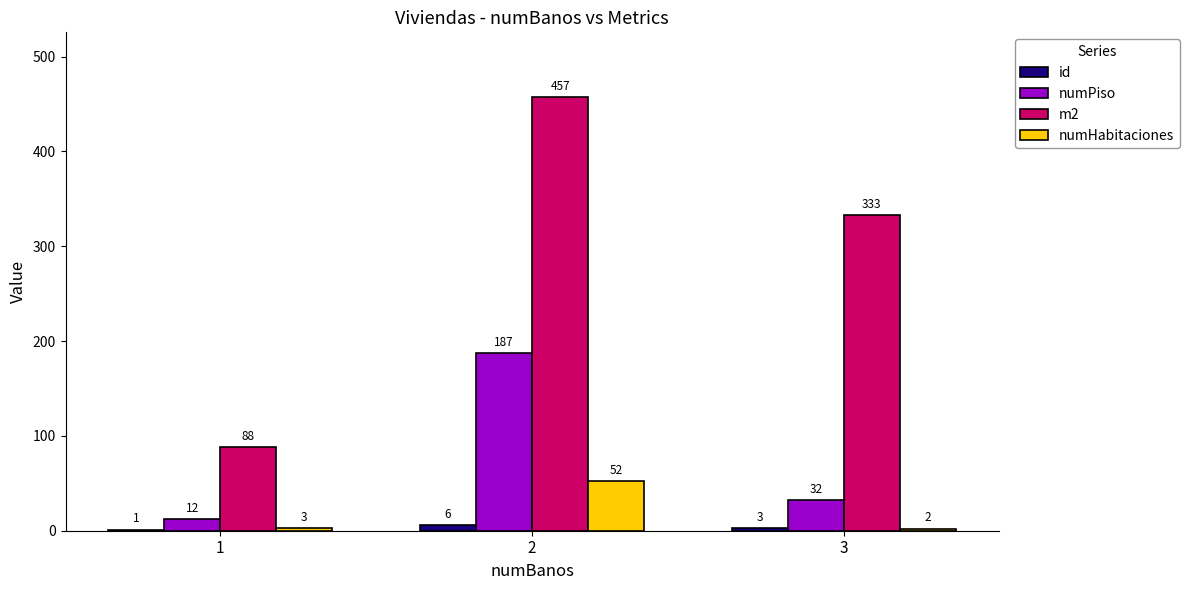

The value of numHabitaciones at 2 is 11. True or false?

False